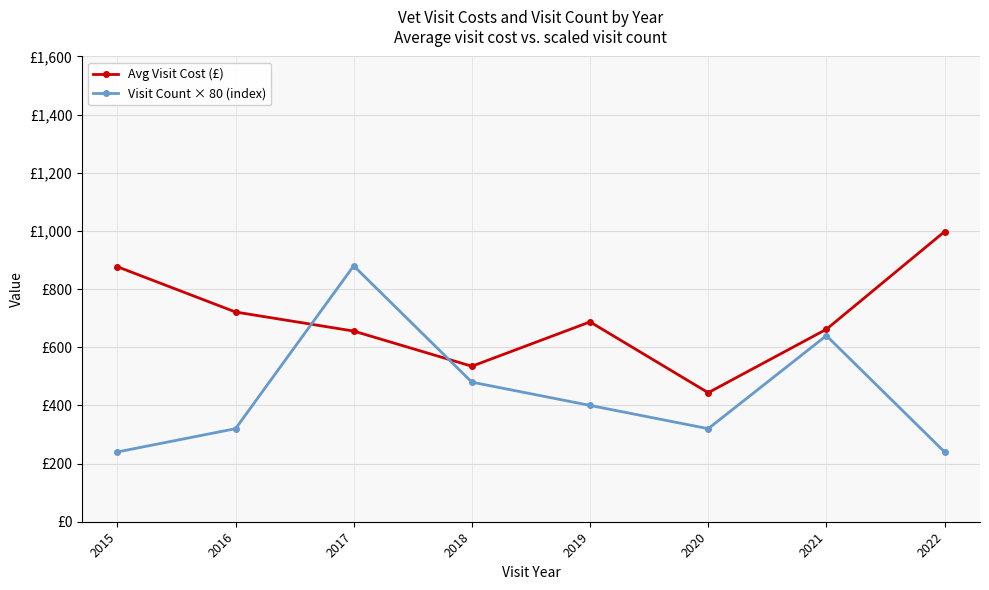

List the series in order of their peak value, highest first.

Avg Visit Cost (£), Visit Count × 80 (index)